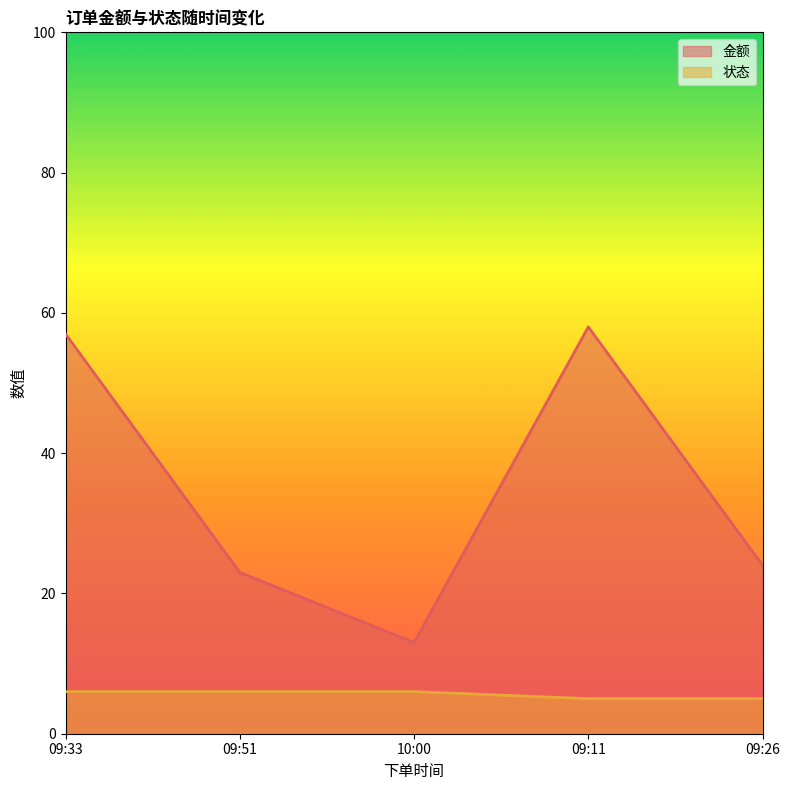

What position from the right is 10:00?

3